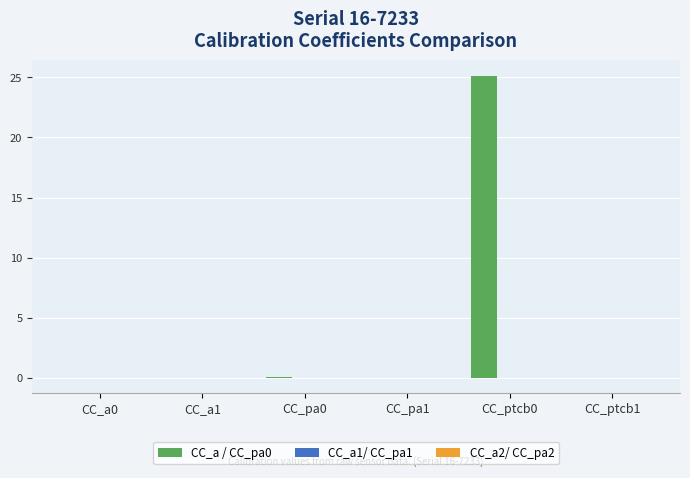

What is the maximum value shown in the chart?

25.2